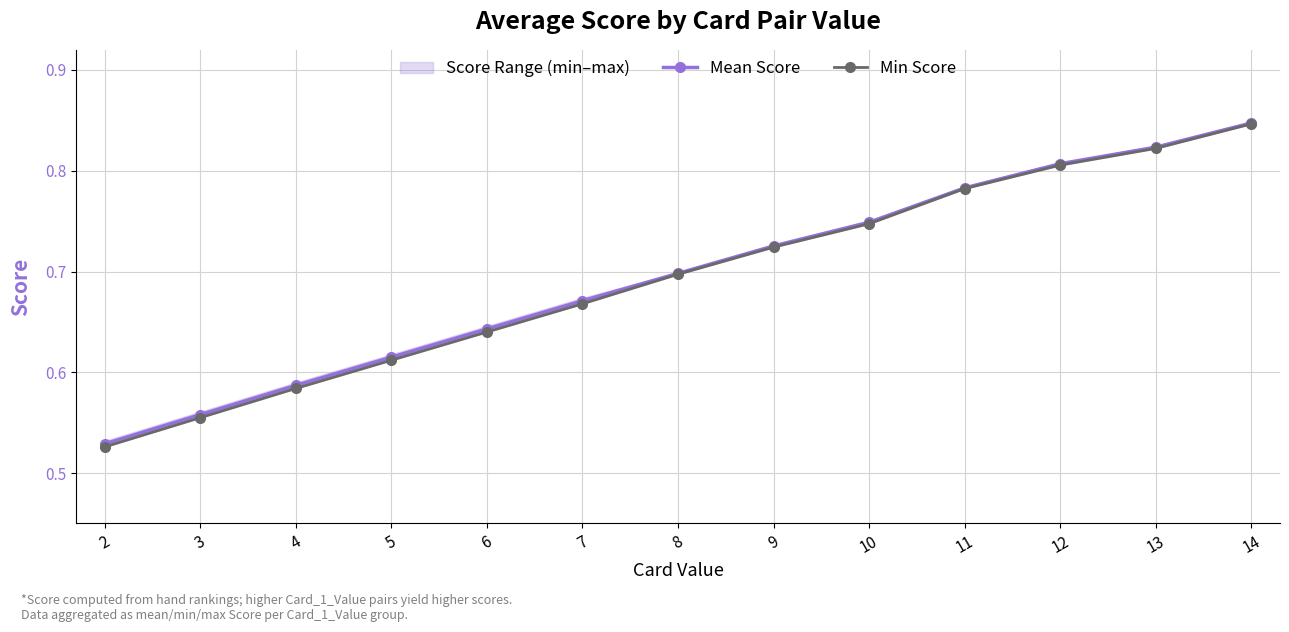

True or false: Min Score and Mean Score intersect in this chart.

False